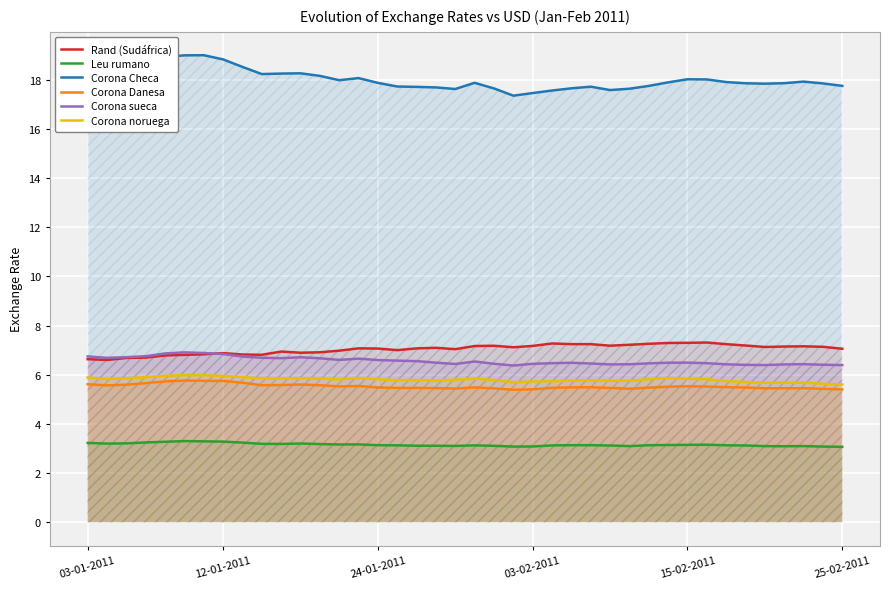

True or false: Corona sueca and Corona Checa cross at least once.

False